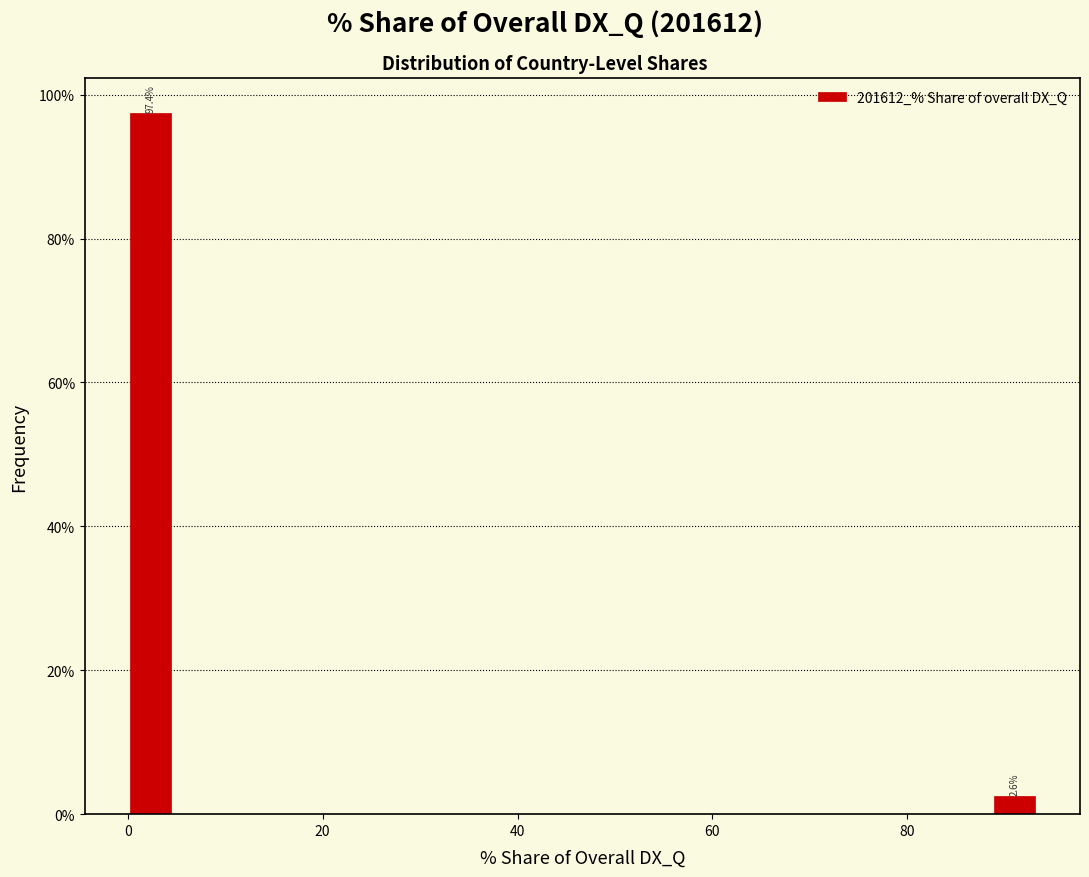

Around what value on the x-axis is the tallest bar? Give the approximate position of its centre, as read against the axis.

2